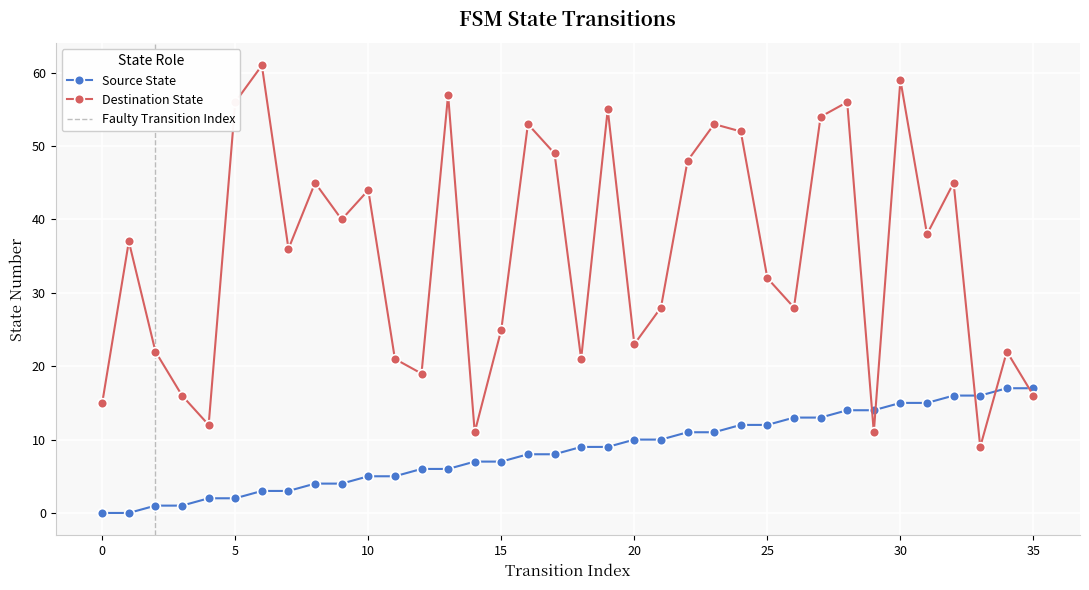

Is the value of destination_state at 12 greater than the value of source_state at 28?

Yes